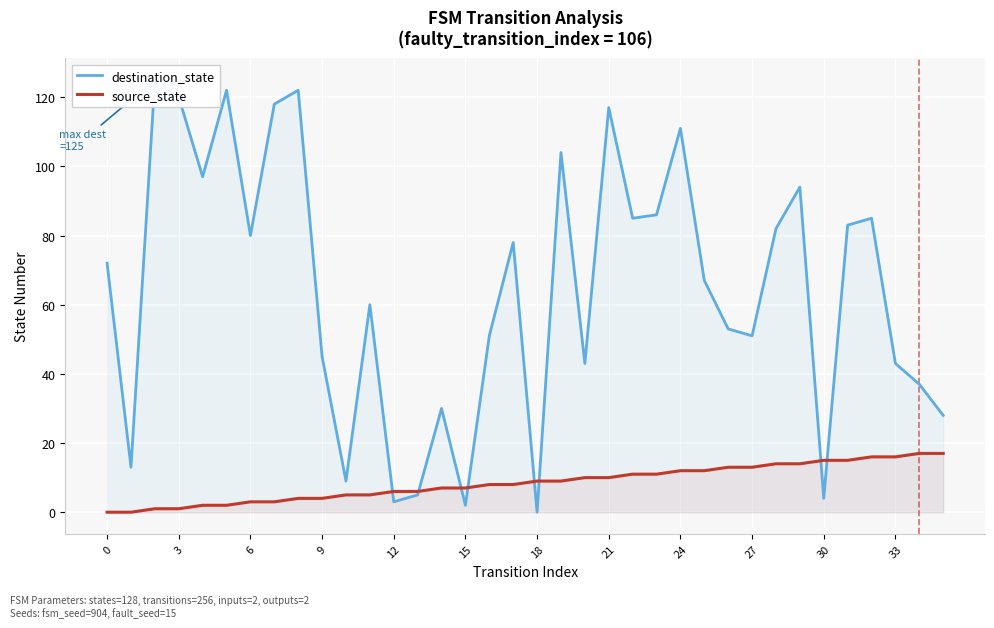

How many intersections are there between source_state and destination_state?

8